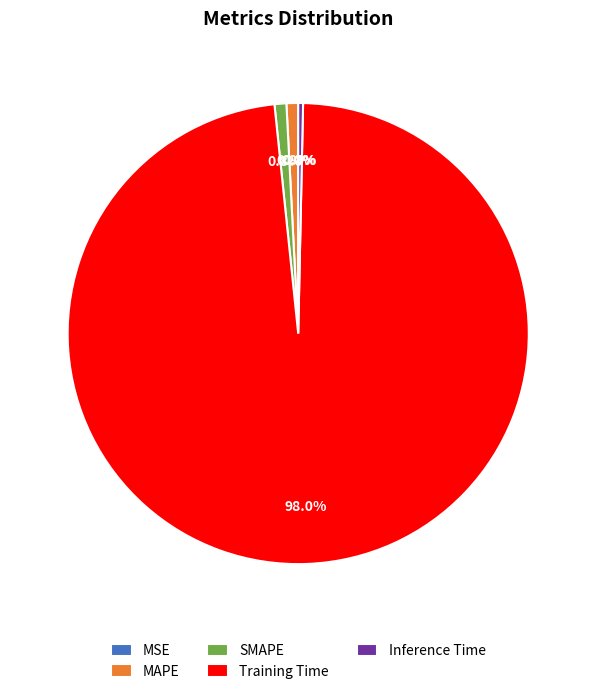

Which category has the biggest portion of the pie?

Training Time